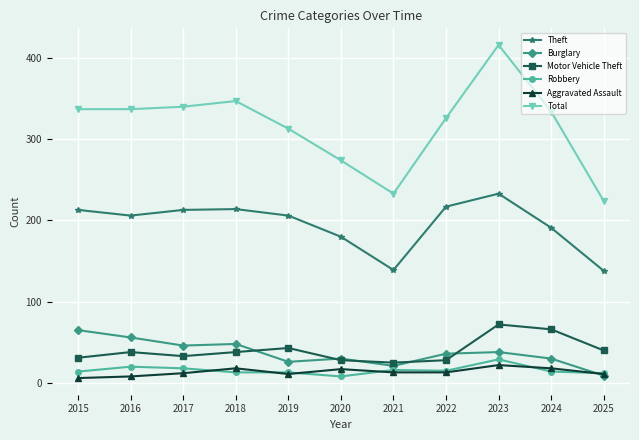

What is the difference between the highest and lowest values at 2016?

329